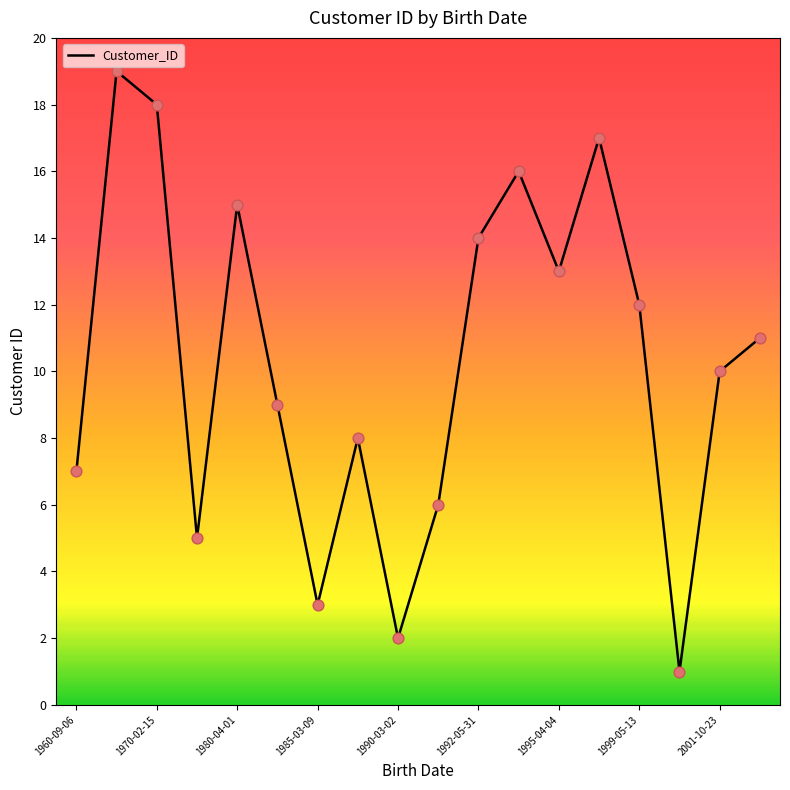

What is the difference between the maximum and minimum values?

18